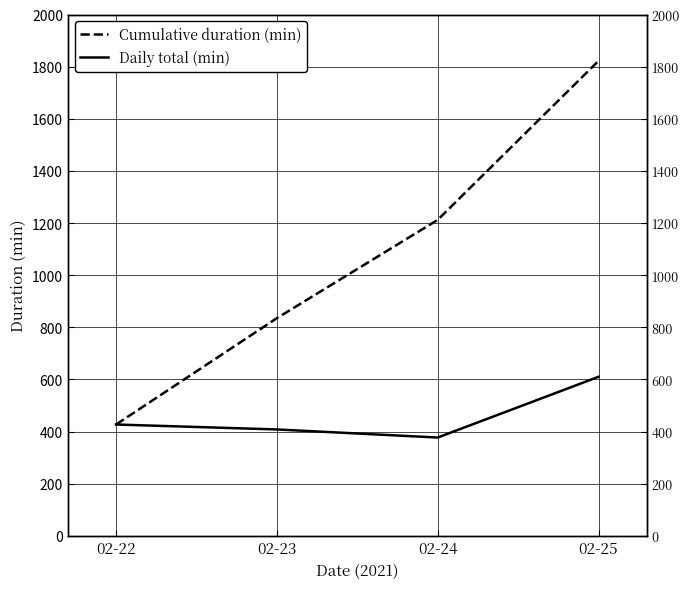

How many values in the Daily total (min) series exceed 427?

1